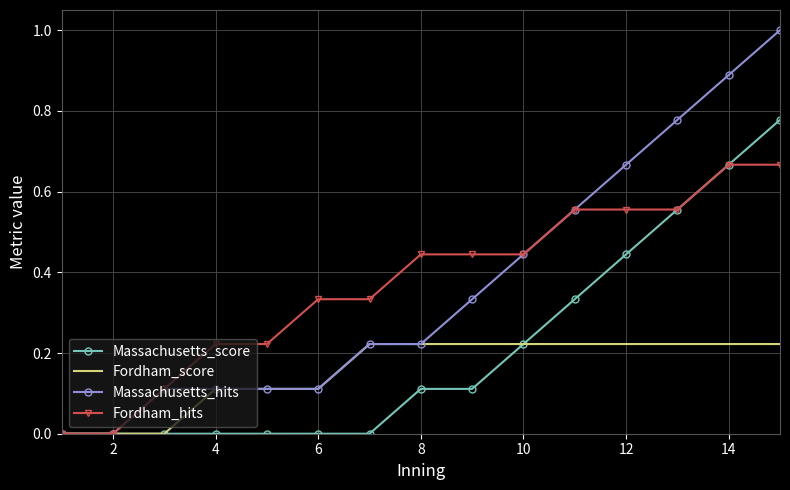

What is the greatest value displayed?

1.0